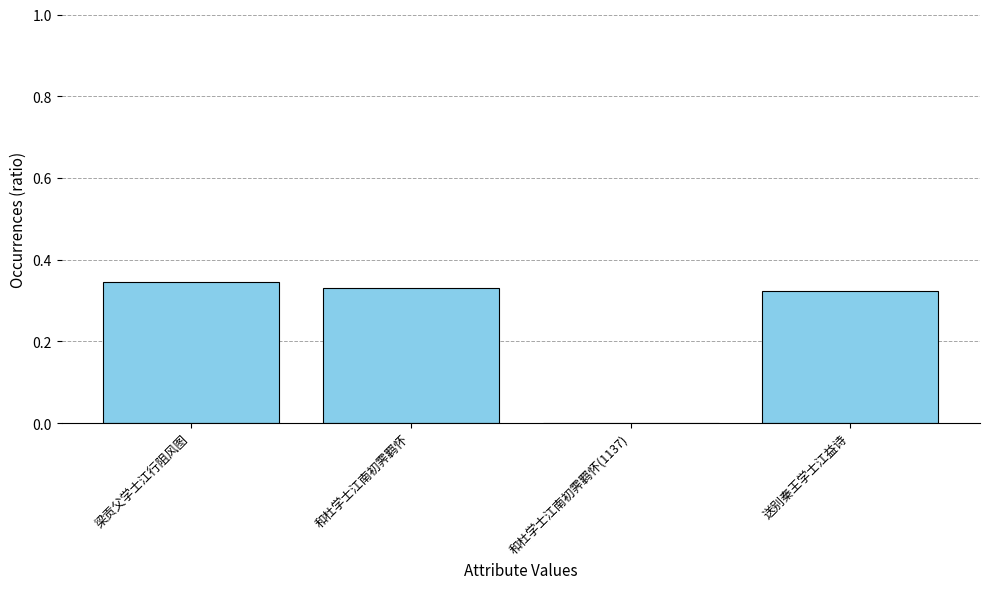

The value at 和杜学士江南初霁羁怀 is 0.5. True or false?

False